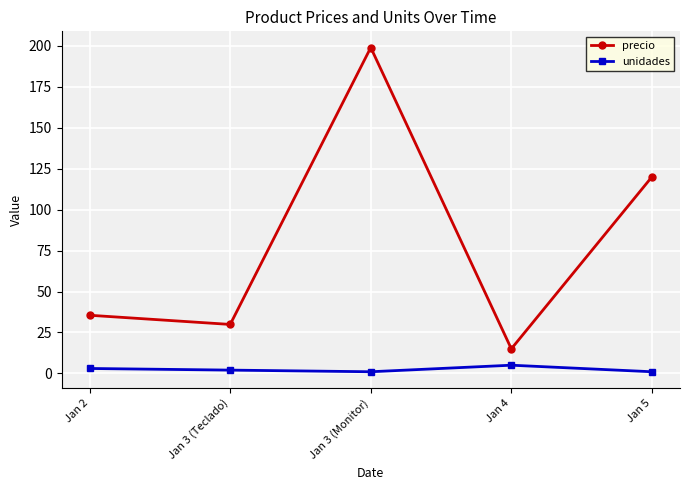

The precio series shows 9.7 at Jan 3 (Teclado). True or false?

False